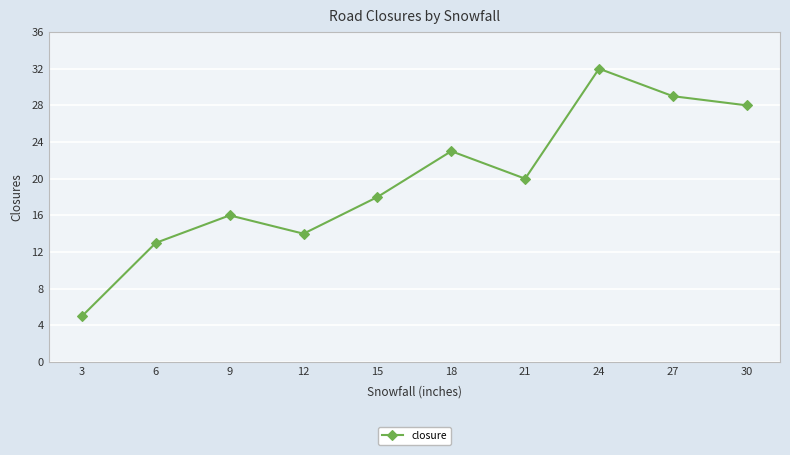

How many interior local valleys (lower than both neighbors) does the data have?

2